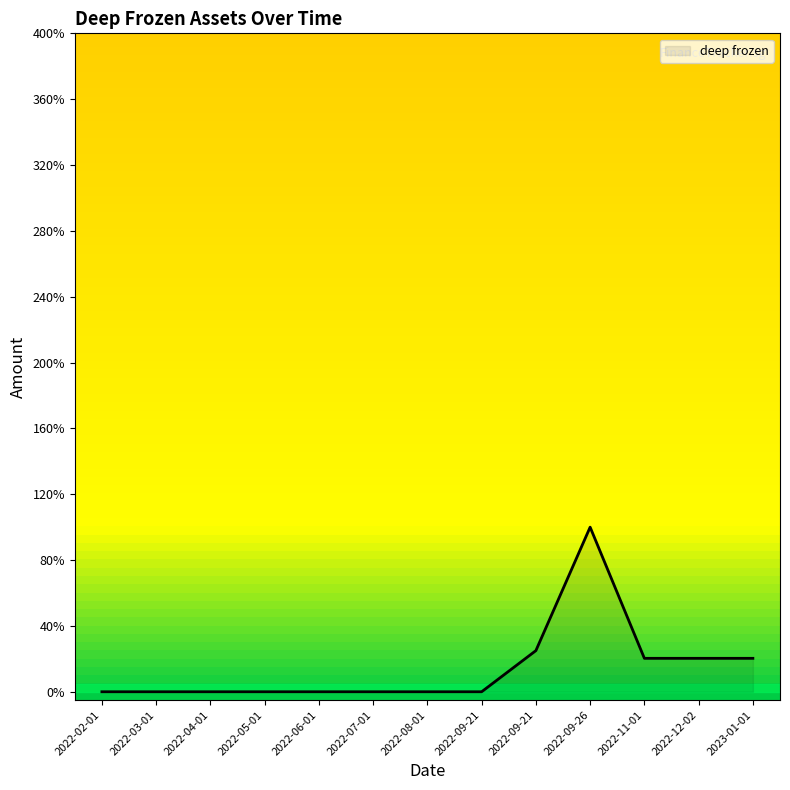

Is this an area chart (filled region under the line)?

Yes